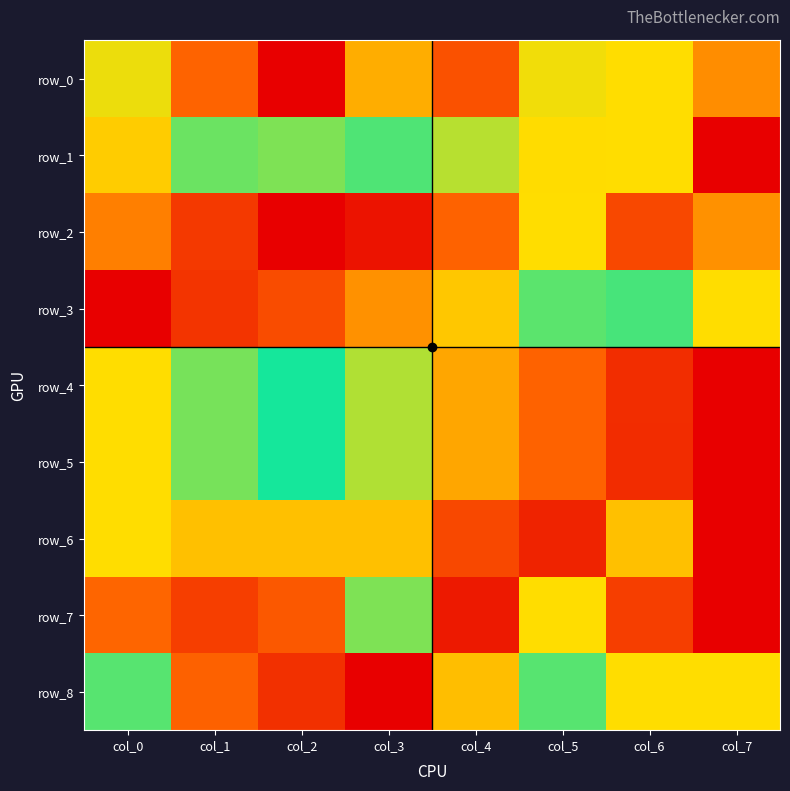

What is the average value of the row_5 series?

0.5